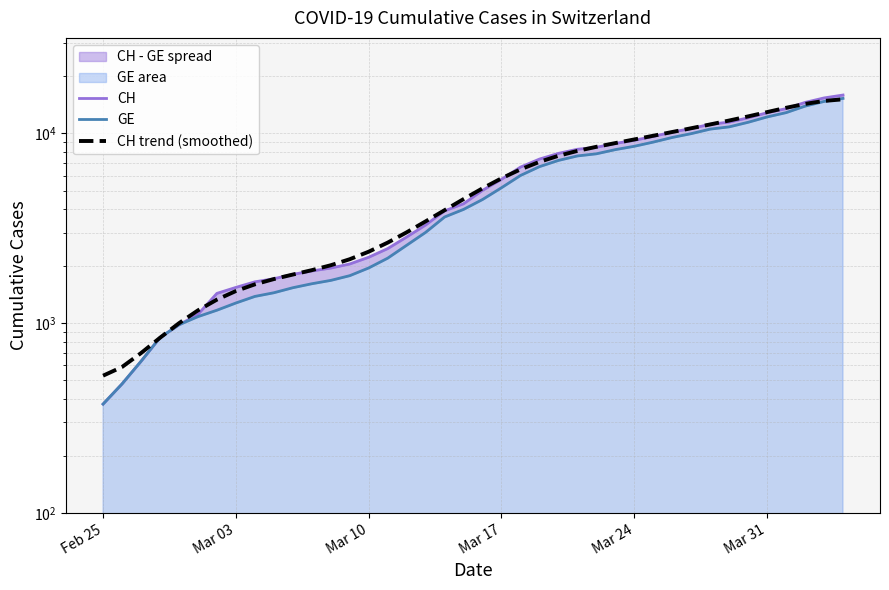

True or false: CH and GE cross at least once.

False